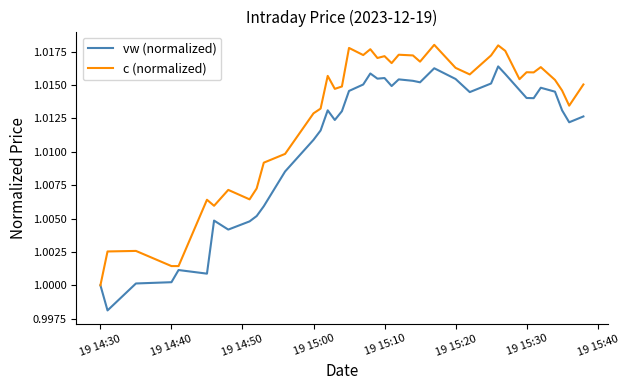

Which series has the largest total across all categories?

c (normalized)